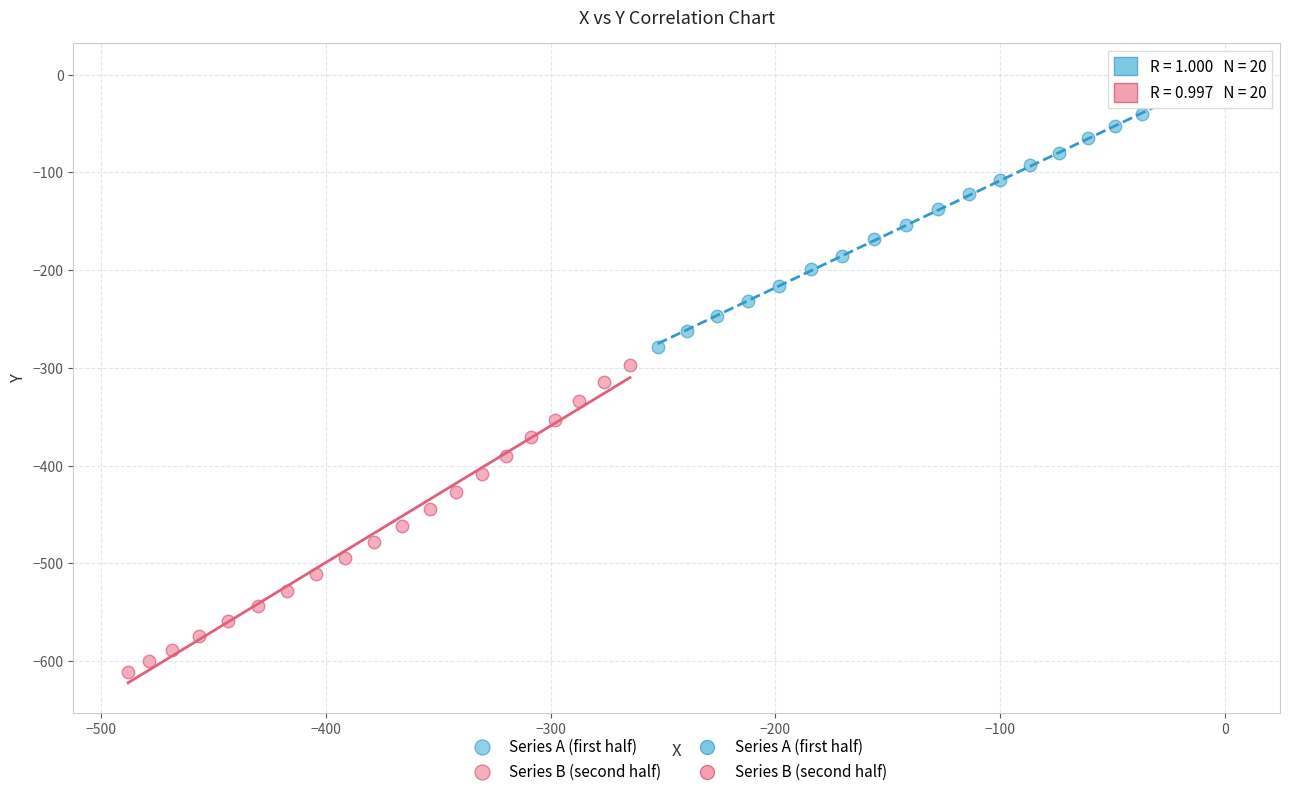

Which series contains the highest Y value?

Series A (first half)